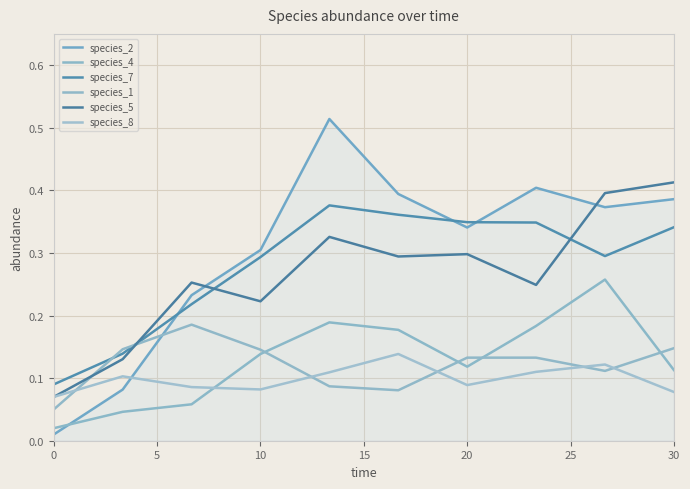

Reading left to right, what are all the values shown in this chart?

species_2: 0.0	0.1	0.2	0.3	0.5	0.4	0.3	0.4	0.4	0.4
species_4: 0.0	0.0	0.1	0.1	0.2	0.2	0.1	0.2	0.3	0.1
species_7: 0.1	0.1	0.2	0.3	0.4	0.4	0.3	0.3	0.3	0.3
species_1: 0.1	0.1	0.2	0.1	0.1	0.1	0.1	0.1	0.1	0.1
species_5: 0.1	0.1	0.3	0.2	0.3	0.3	0.3	0.2	0.4	0.4
species_8: 0.1	0.1	0.1	0.1	0.1	0.1	0.1	0.1	0.1	0.1